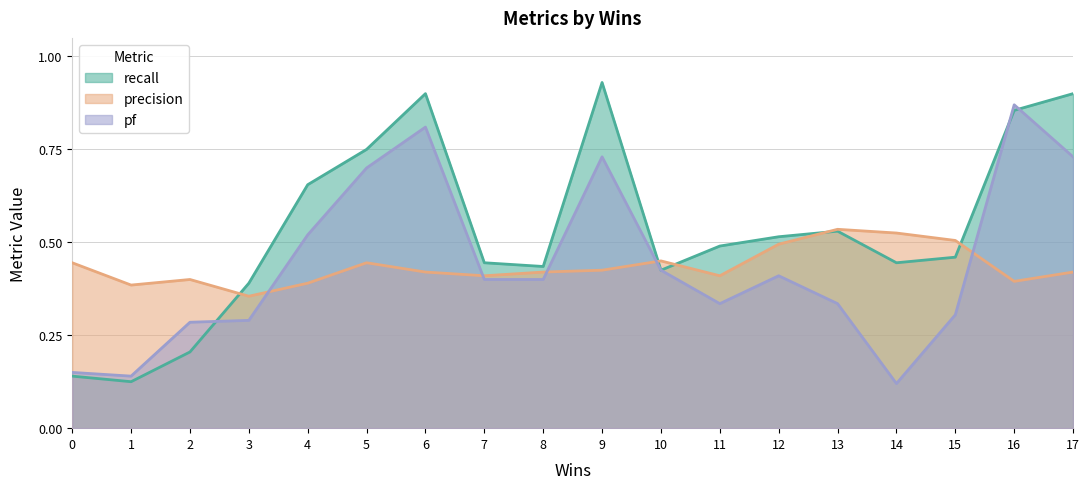

Which series has the largest total across all categories?

recall